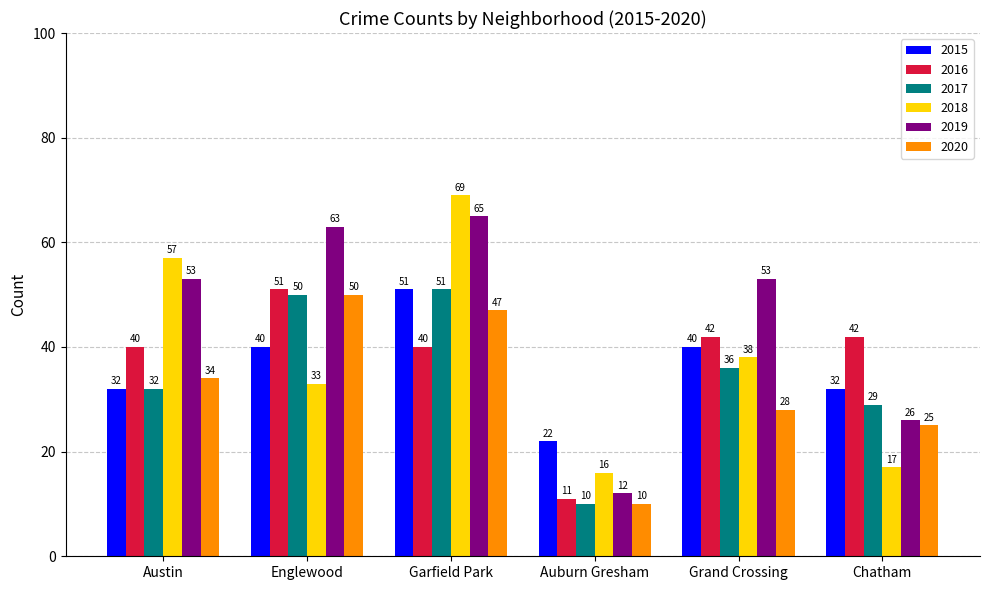

Does the chart contain stacked bars?

No